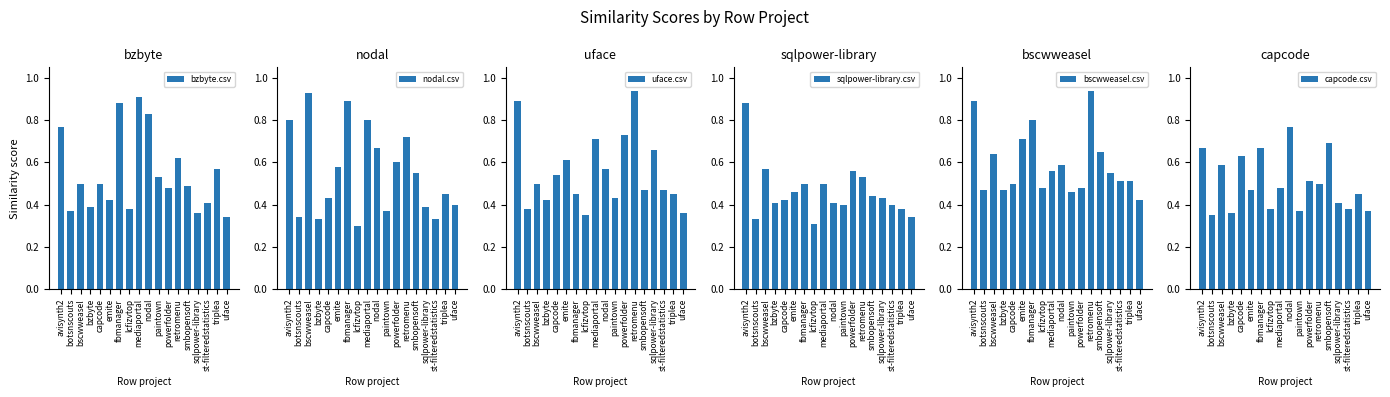

What is the minimum value shown in the chart?

0.3